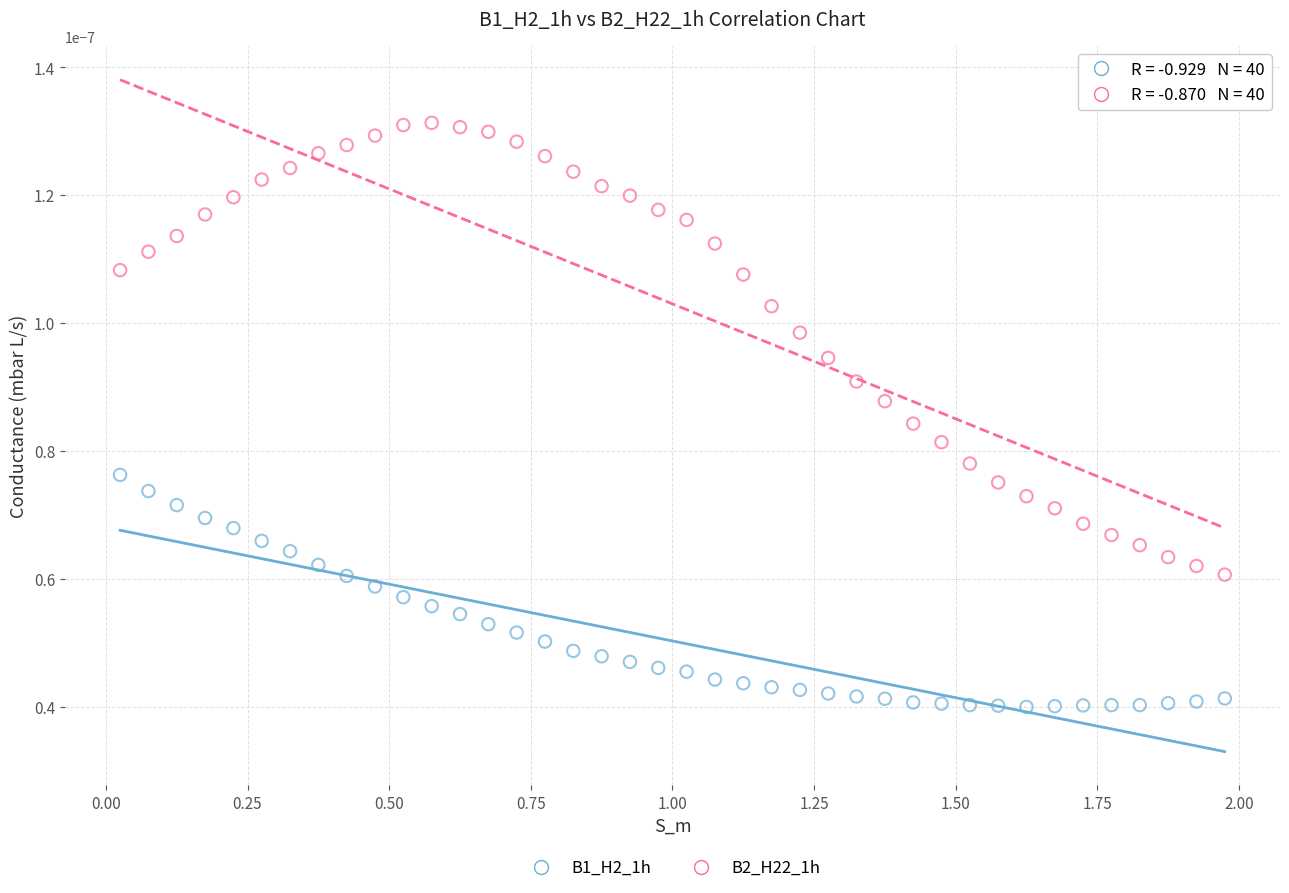

Which series reaches the minimum Y coordinate?

B1_H2_1h